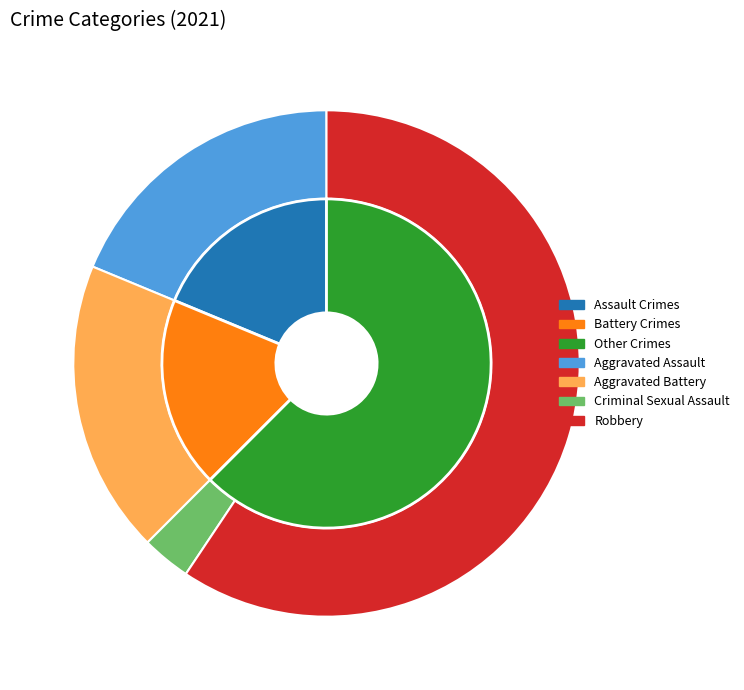

How many segments does this pie chart have?

4